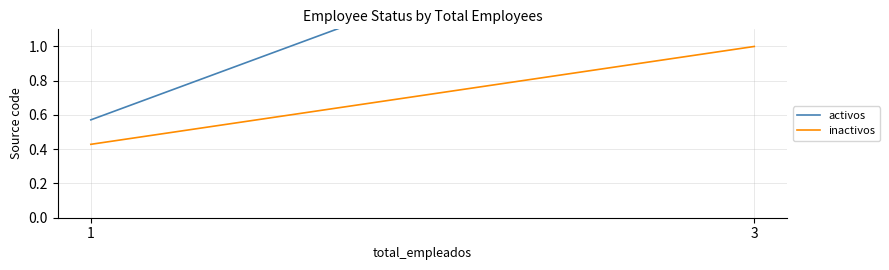

Between 1 and 3, which is larger?

3